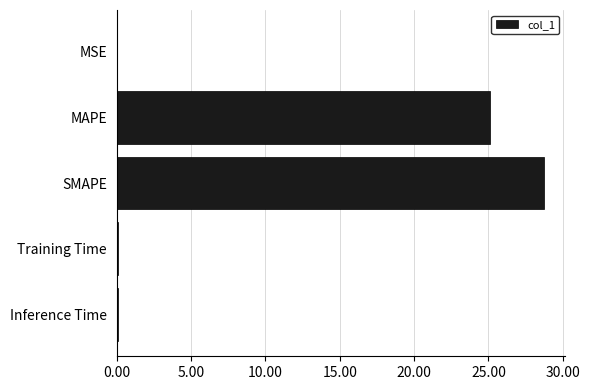

What is the ratio of the value at MAPE to the value at SMAPE?

0.9